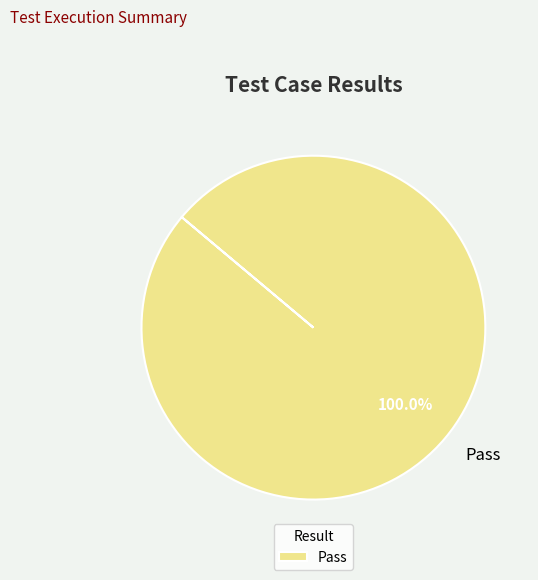

Rank the categories by value from lowest to highest.

Pass